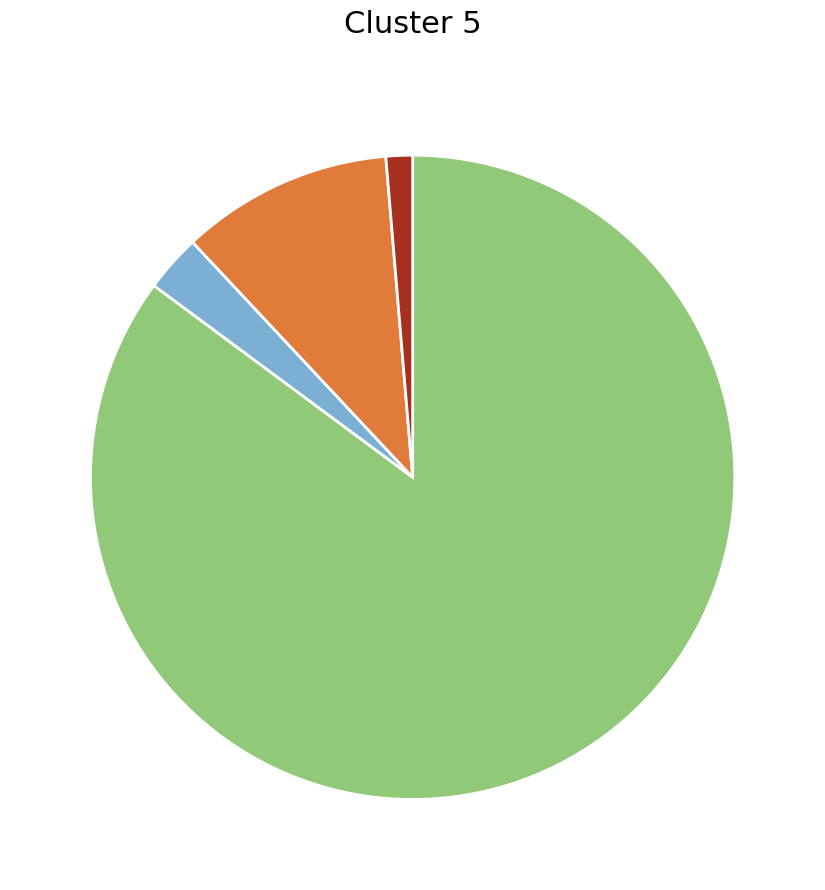

Is there any slice that represents more than half of the pie?

Yes